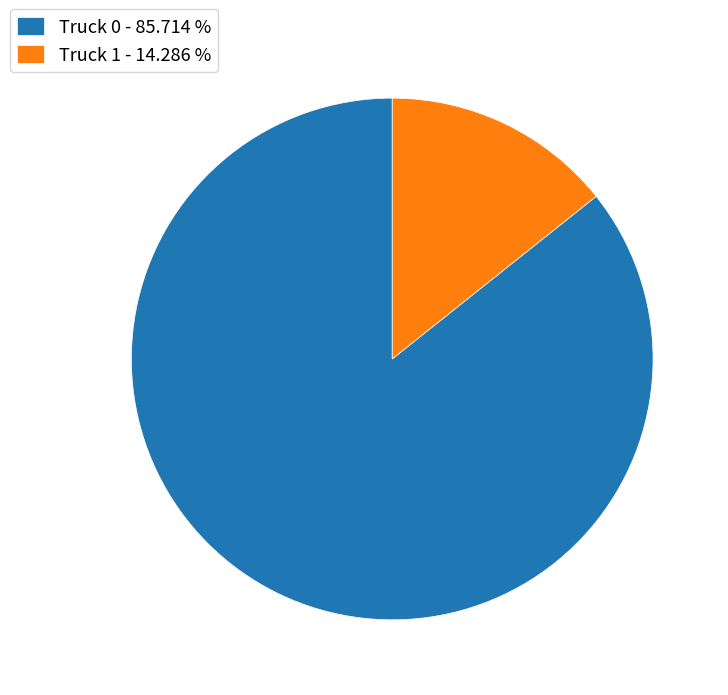

What is the smallest slice in the pie chart?

Truck 1